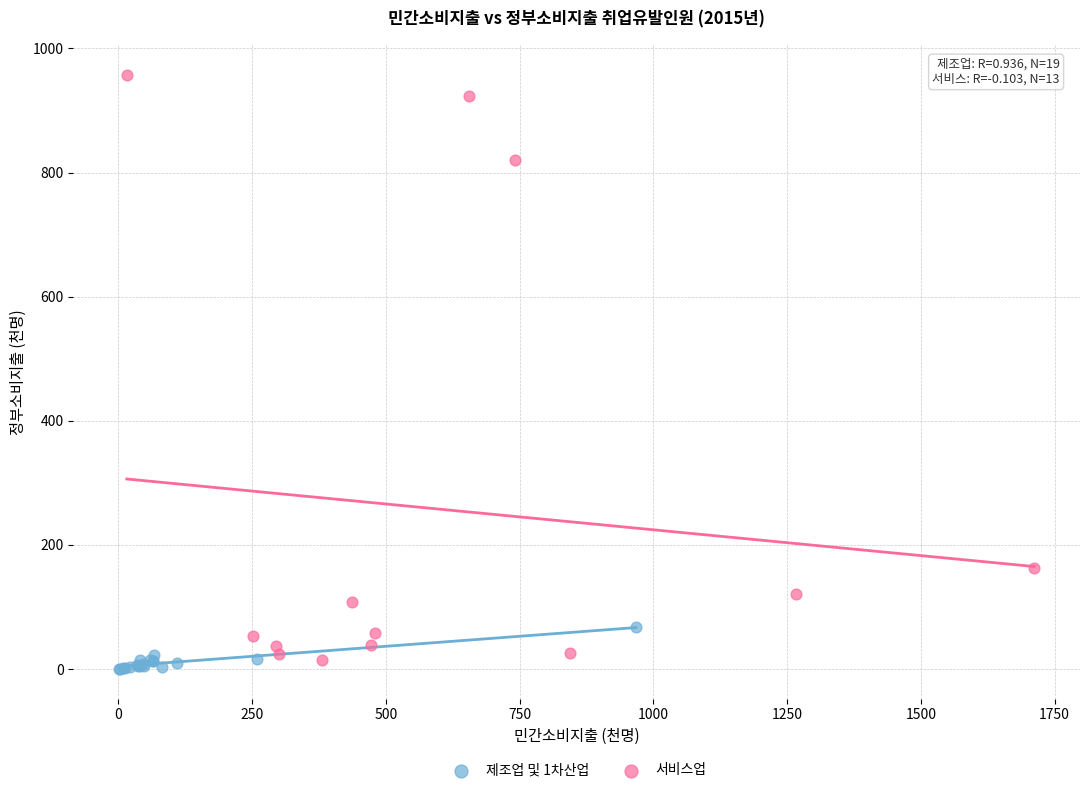

Which series reaches the minimum Y coordinate?

제조업 및 1차산업